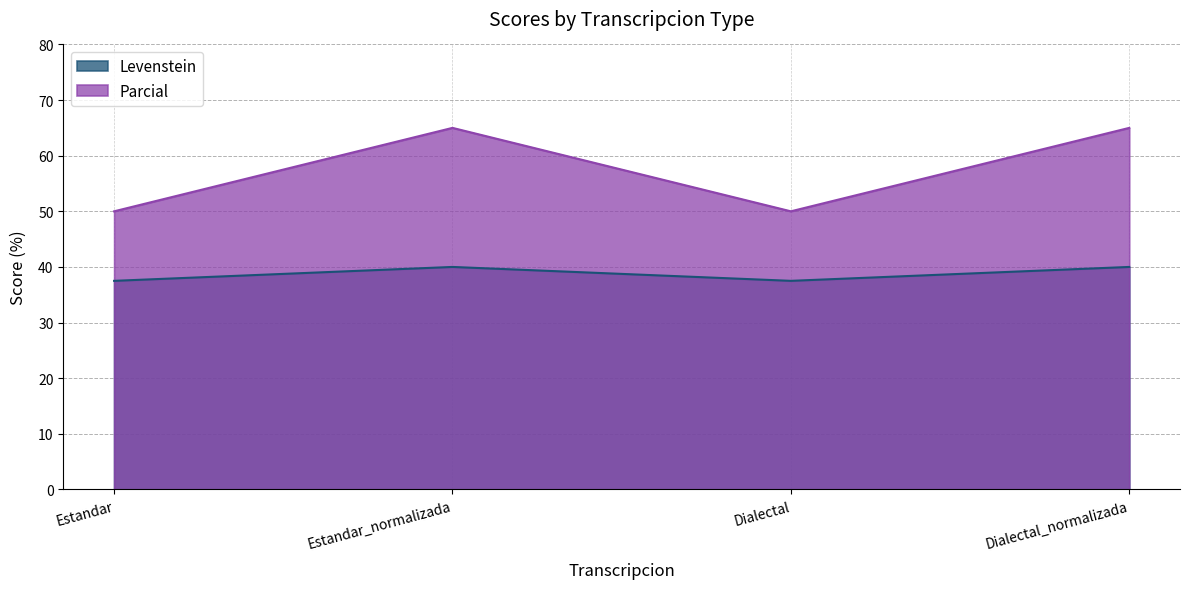

What is the total value across all series at Dialectal?

87.5